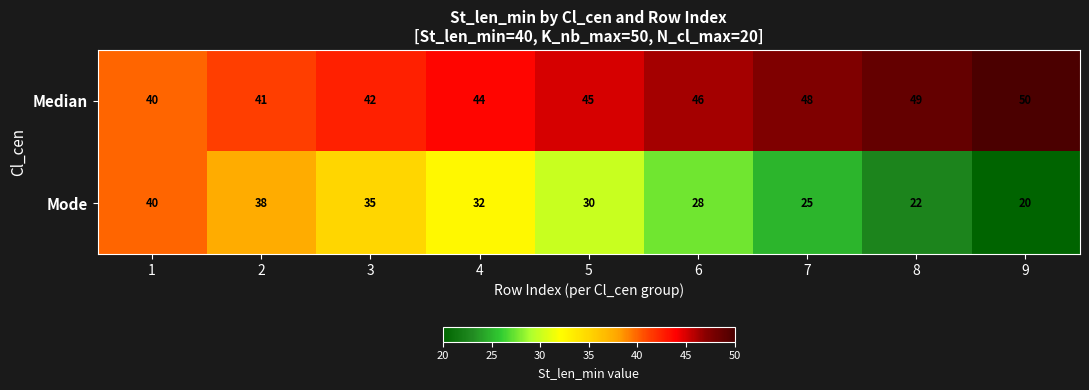

What is the difference between the maximum and minimum values in the Median series?

10